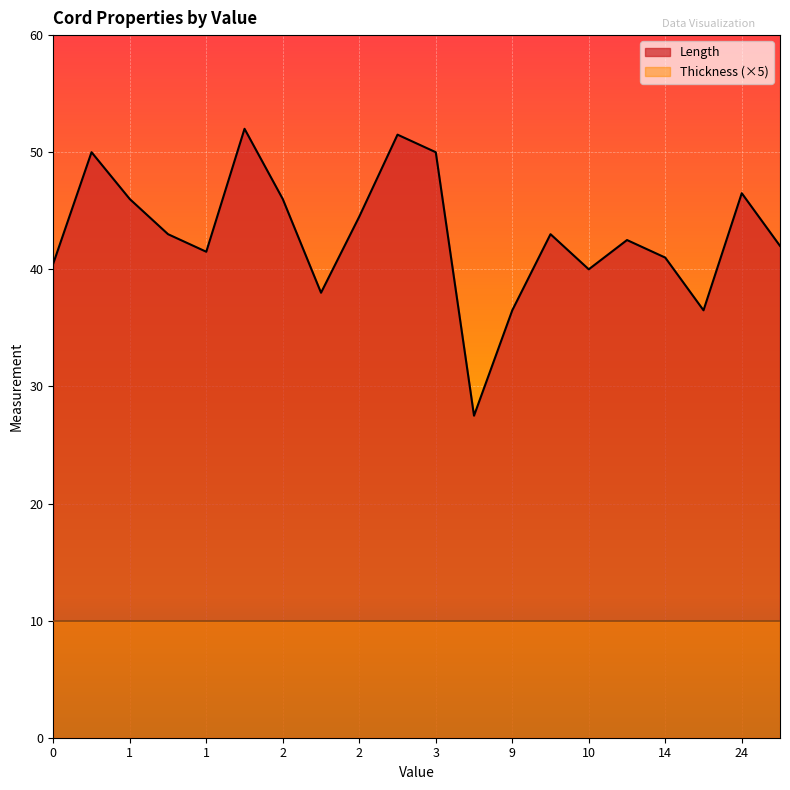

List the series in order of their overall mean, lowest first.

Thickness (×5), Length